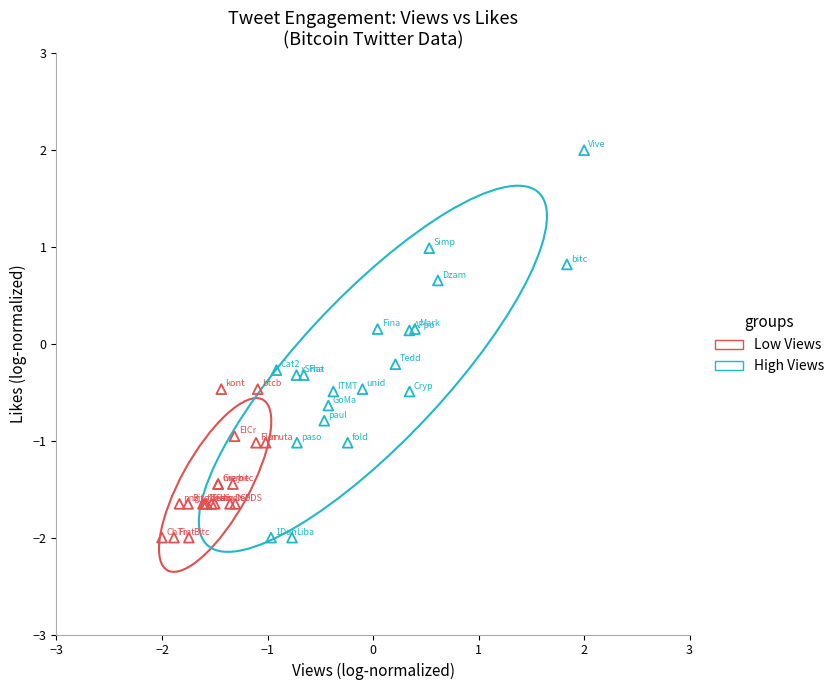

Which series has the largest Y range (max minus min)?

High Views